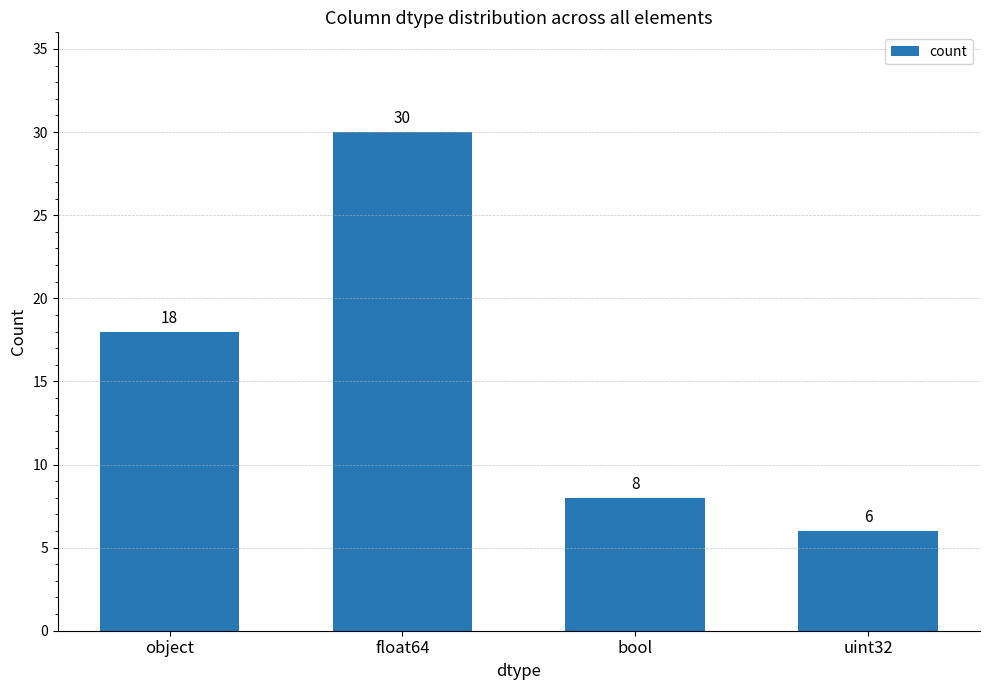

What is the value of the 1st bar from the left?

18